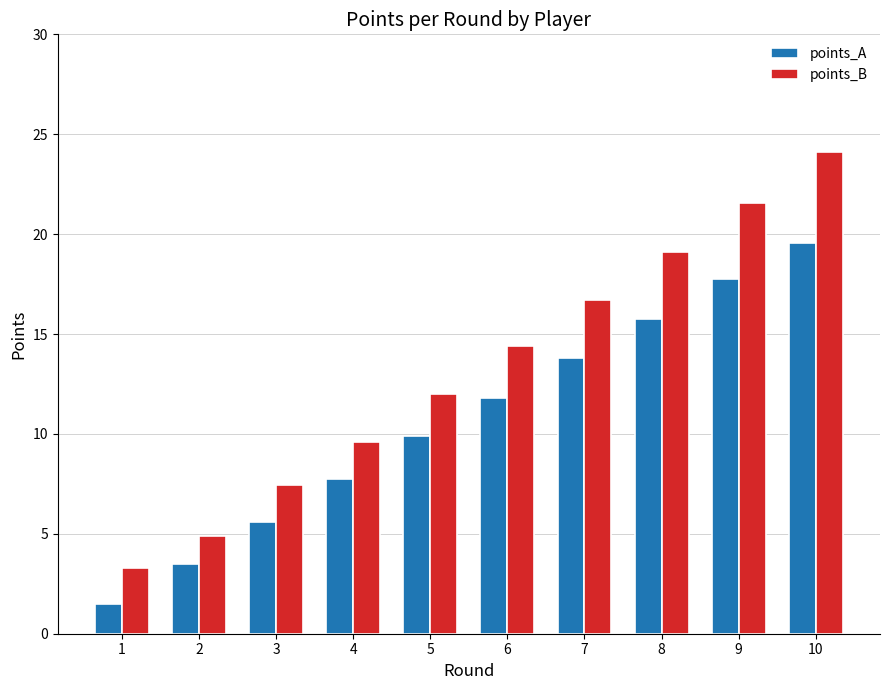

At how many categories does at least one series exceed 11?

6